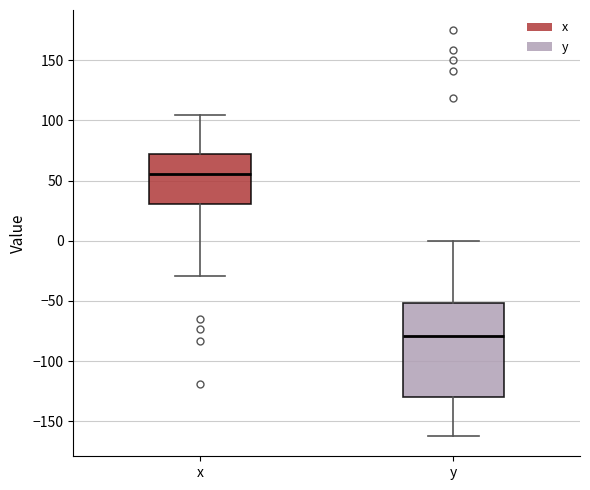

Which box's median line is the lowest?

y